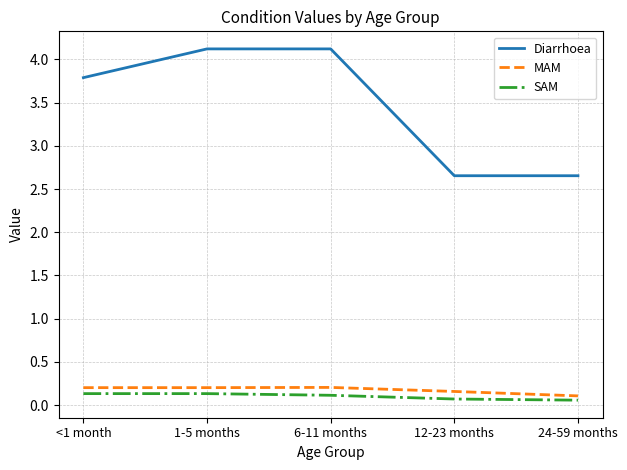

Which series has the widest spread of values?

Diarrhoea